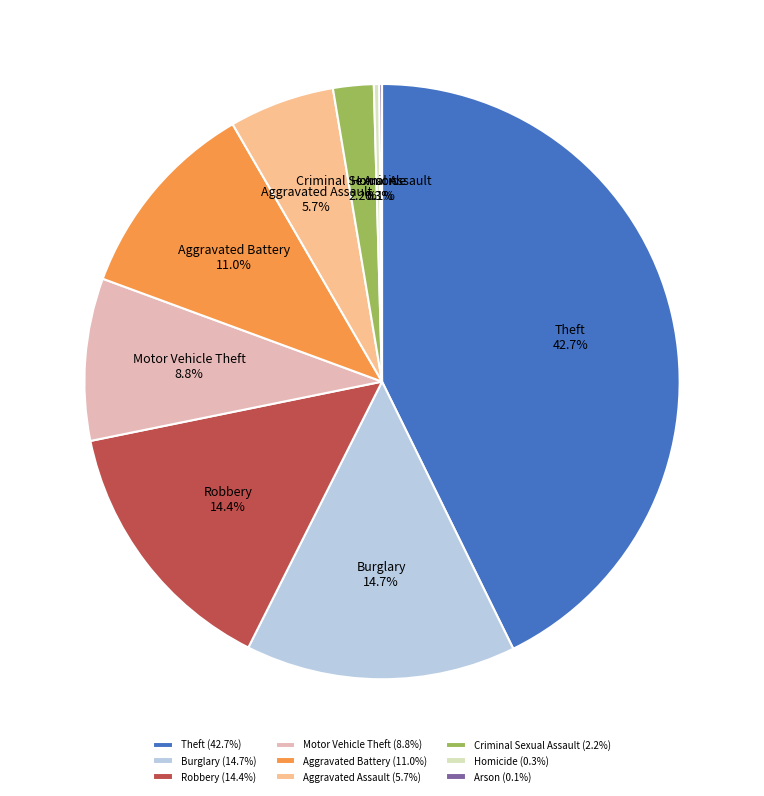

To the nearest percent, what is the average slice percentage?

11%